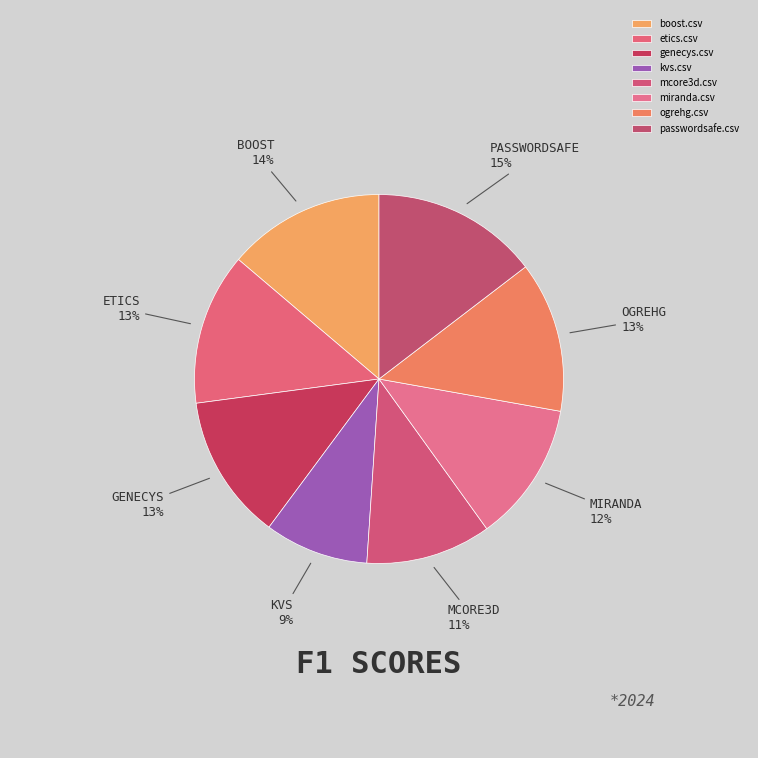

To the nearest percent, what percentage of the pie is genecys.csv?

13%